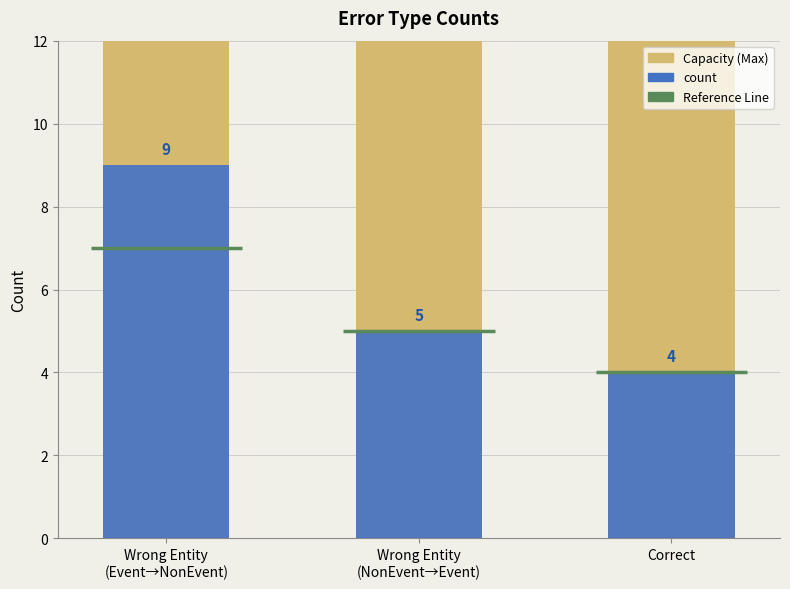

What is the label of the 1st bar from the right?

Correct